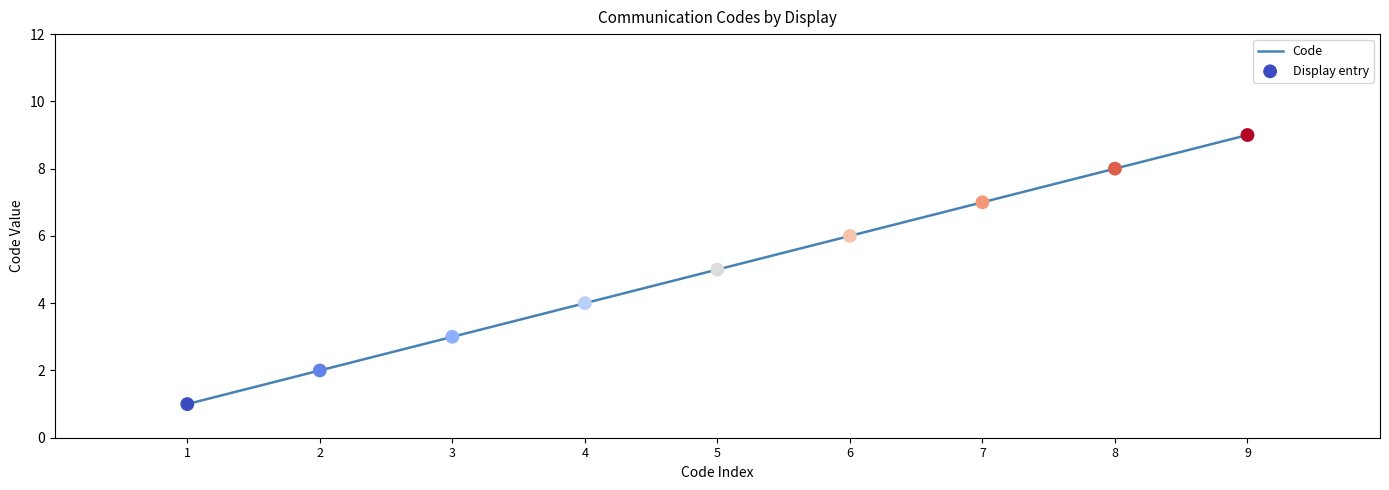

What is the ratio of the value at 8 to the value at 5?

1.6